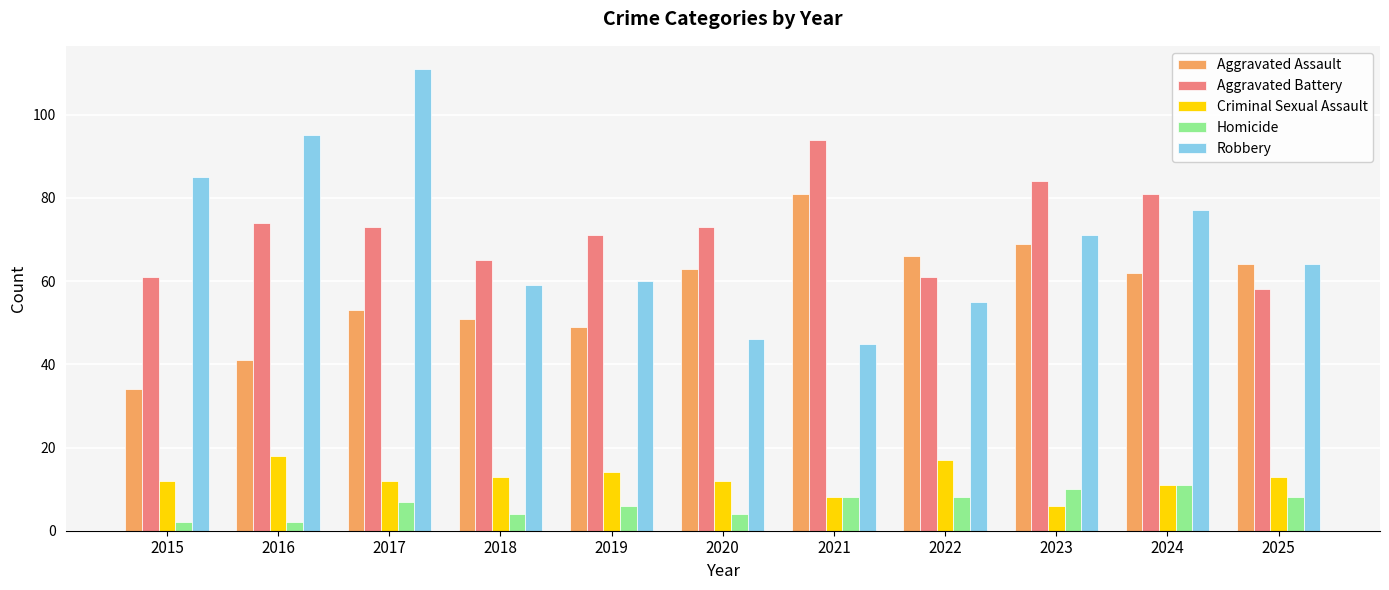

Which category has the lowest value in the Criminal Sexual Assault series?

2023